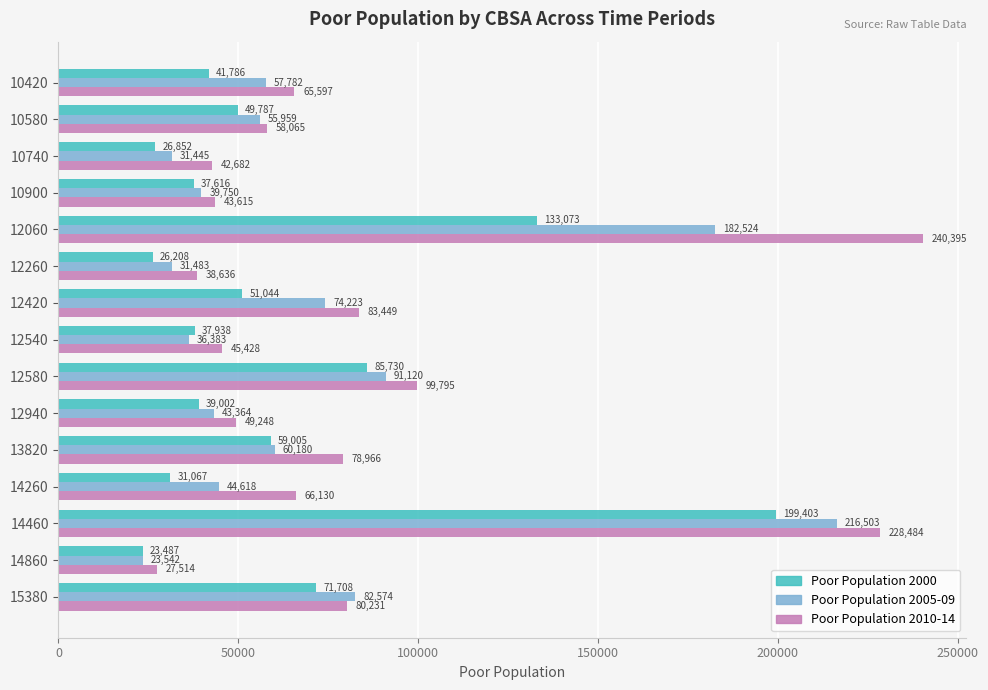

What is the approximate value of Poor Population 2005-09 at 14460, to the nearest 10?

216500